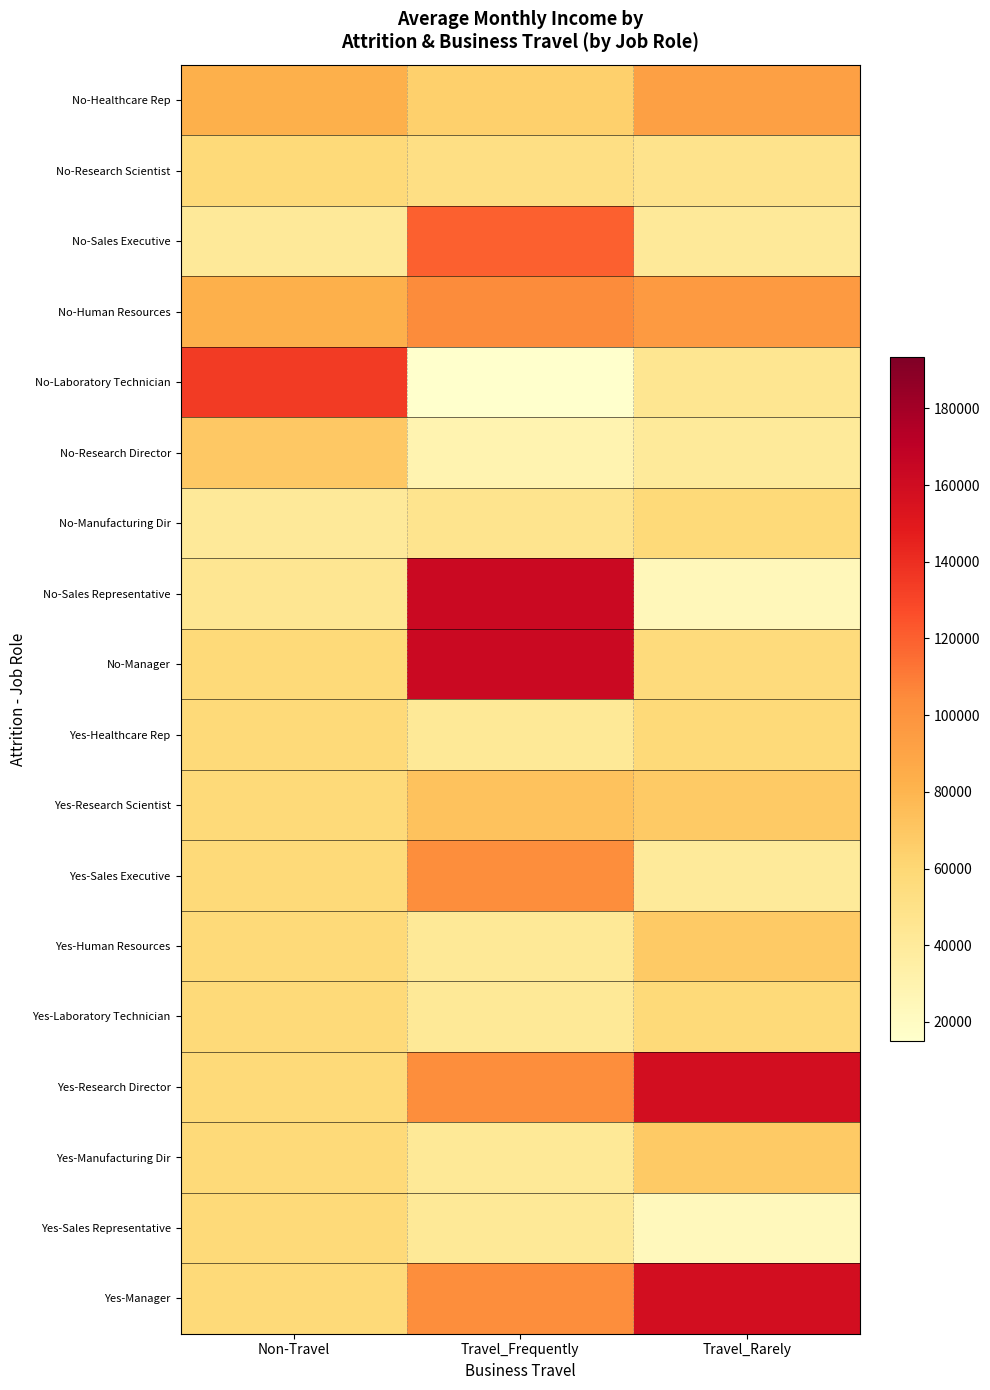

Which category has the lowest value across all series?

Travel_Frequently